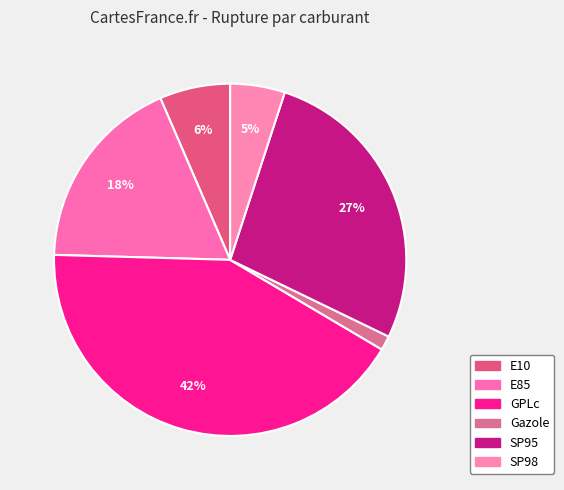

Count the number of slices in the pie.

6